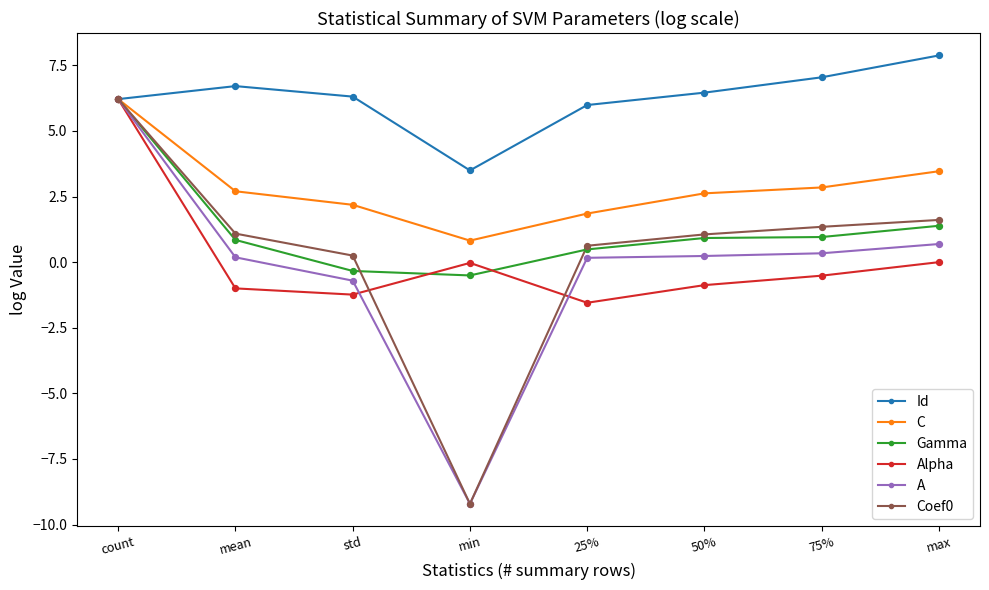

At which category does A reach its first local valley?

min